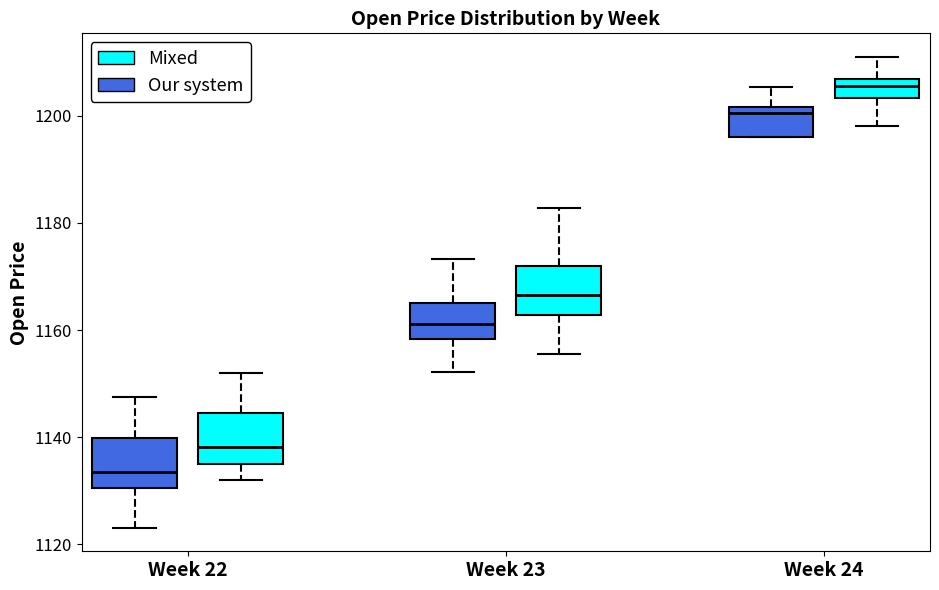

Which box's median line is the lowest?

Week 22 (Our system)